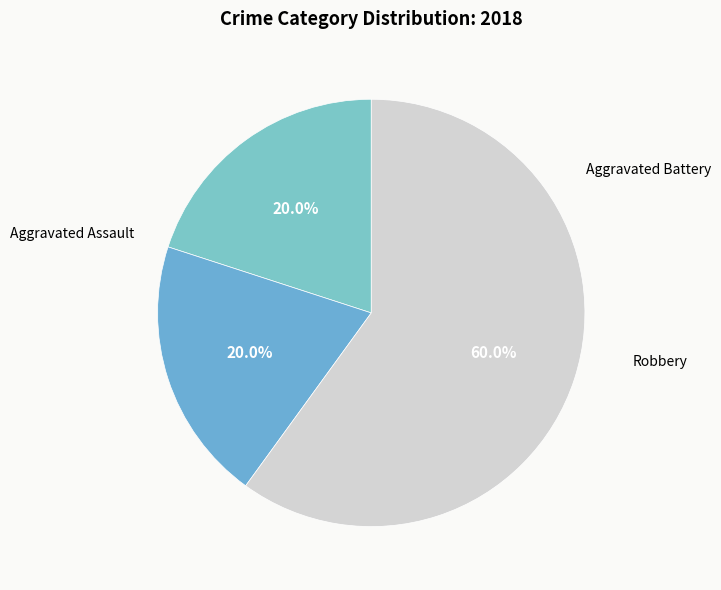

Which category has the biggest portion of the pie?

Robbery